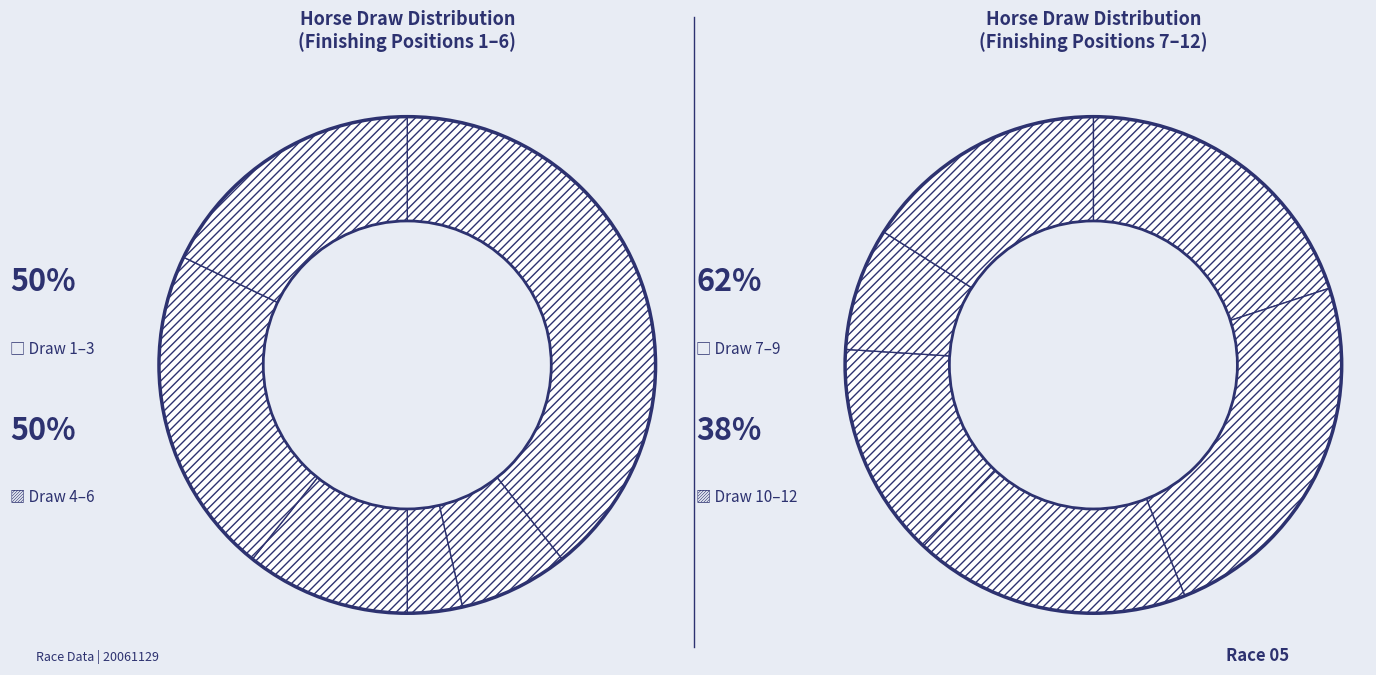

What is the ratio of the value at 10 to the value at 11?

0.9